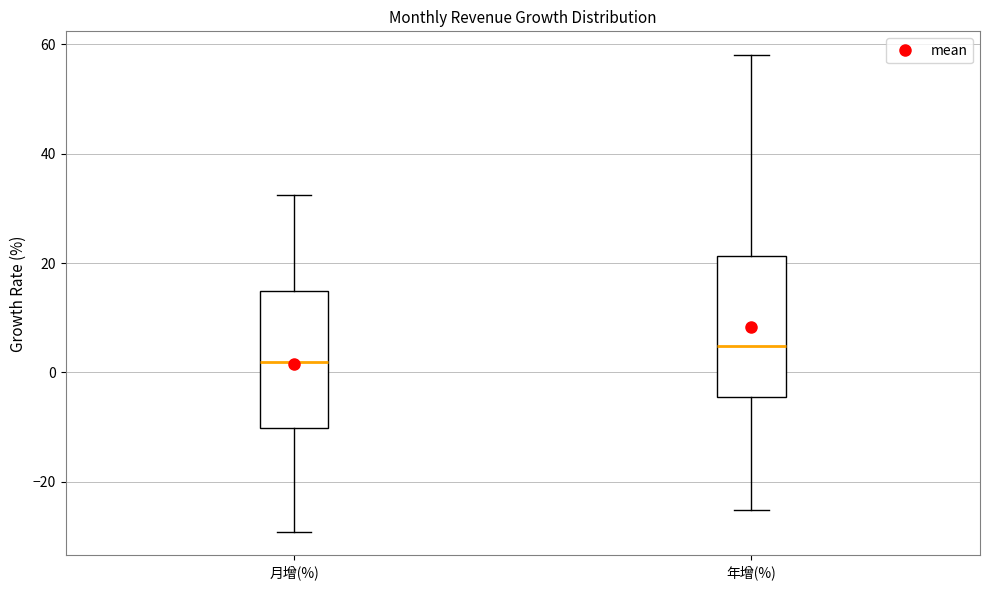

Which box's median line is the highest?

年增(%)